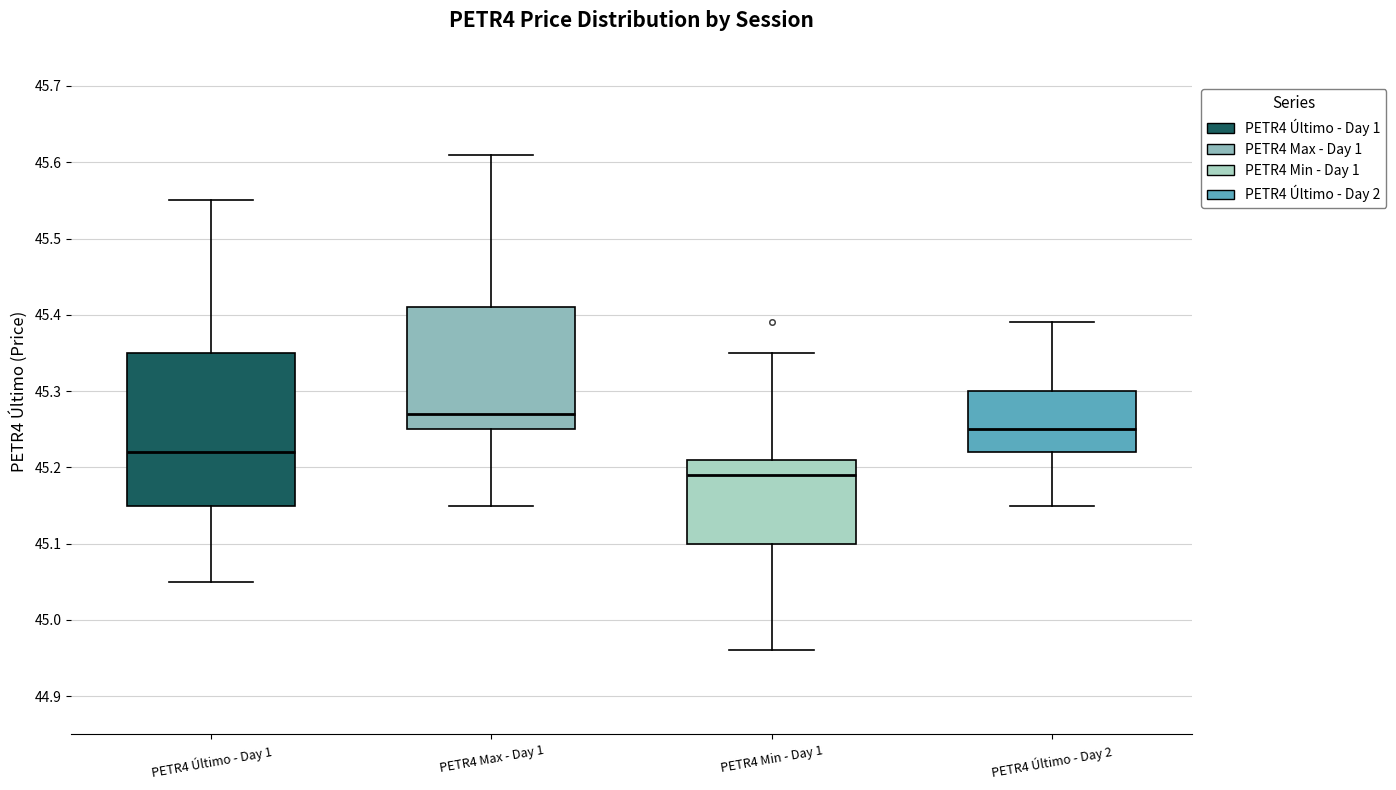

Which box's median line is the highest?

PETR4 Max - Day 1